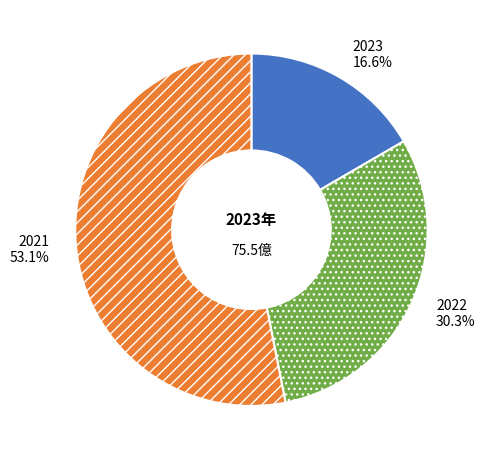

Which has a higher value, 2022 or 2021?

2021